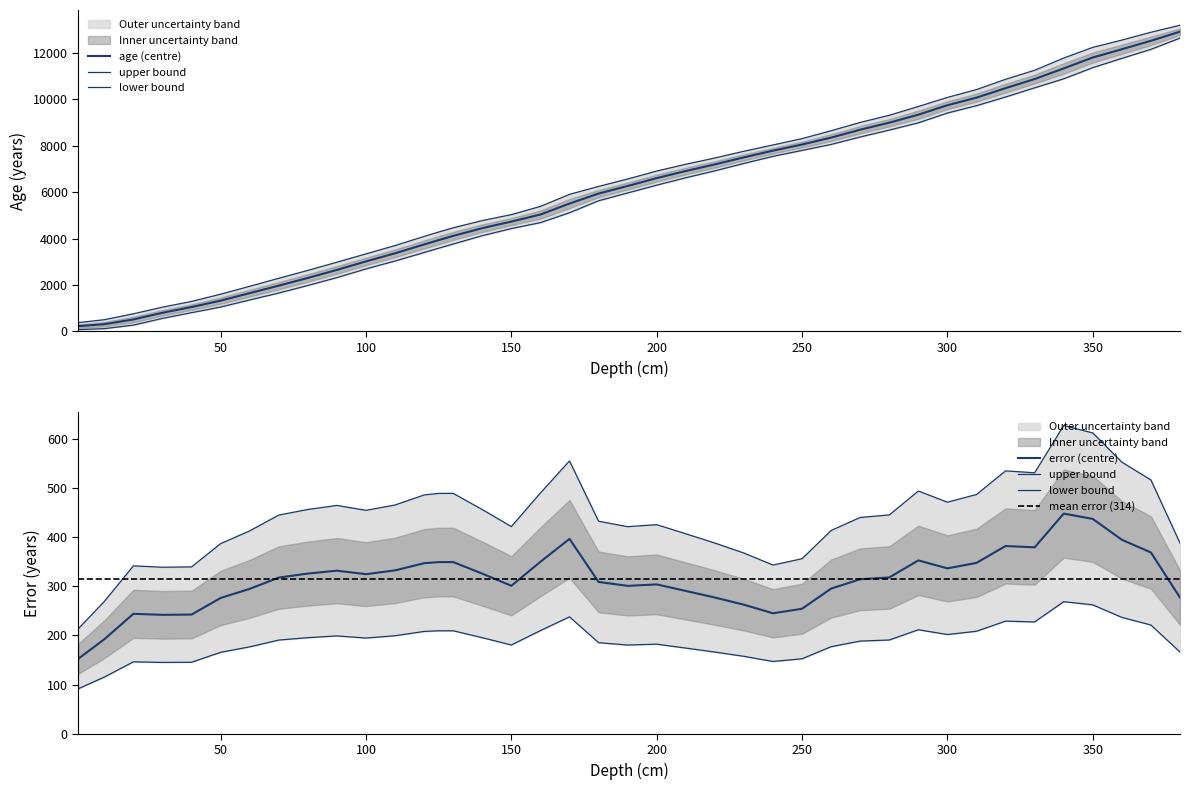

At which category does error reach its first local valley?

30